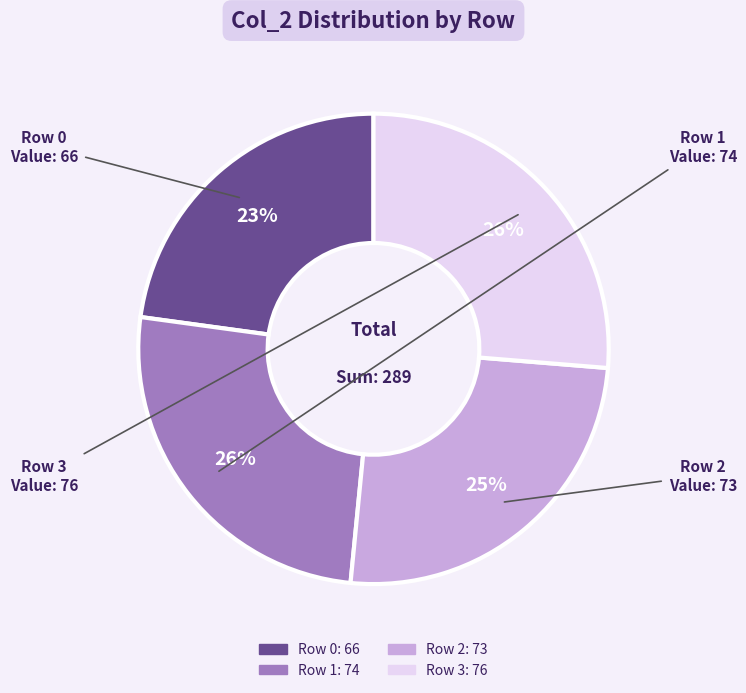

Approximately how many times larger is the value at Row 0 compared to Row 3?

0.9